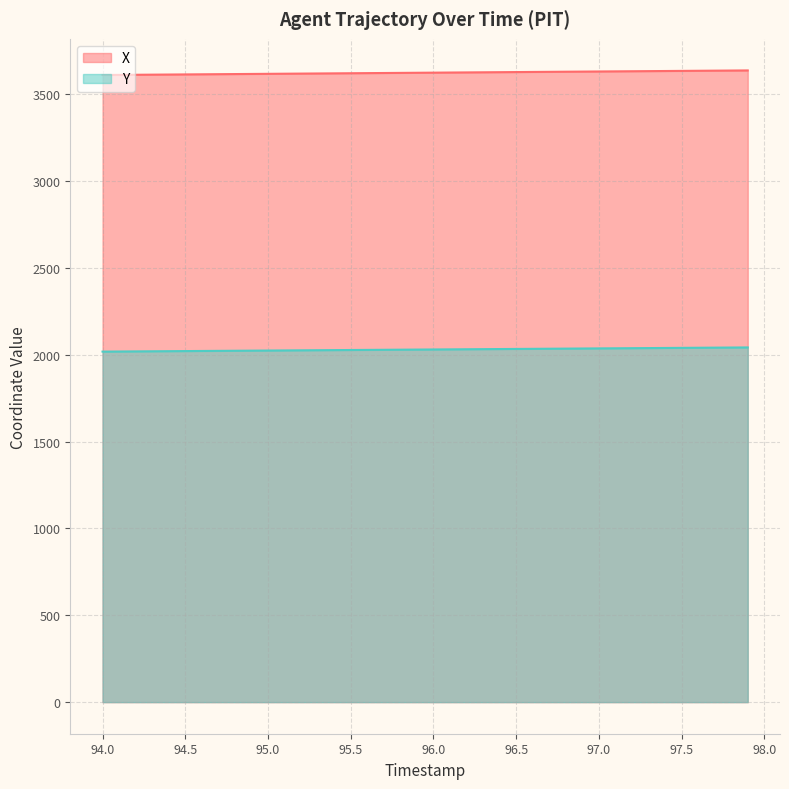

At which label does Y first exceed 2030?

96.0